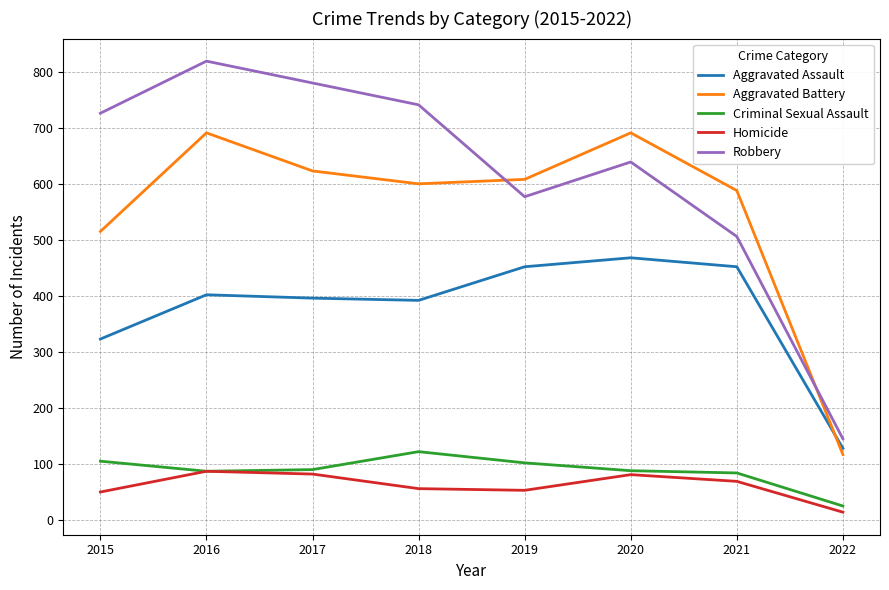

What are all the series names shown in the legend?

Aggravated Assault, Aggravated Battery, Criminal Sexual Assault, Homicide, Robbery